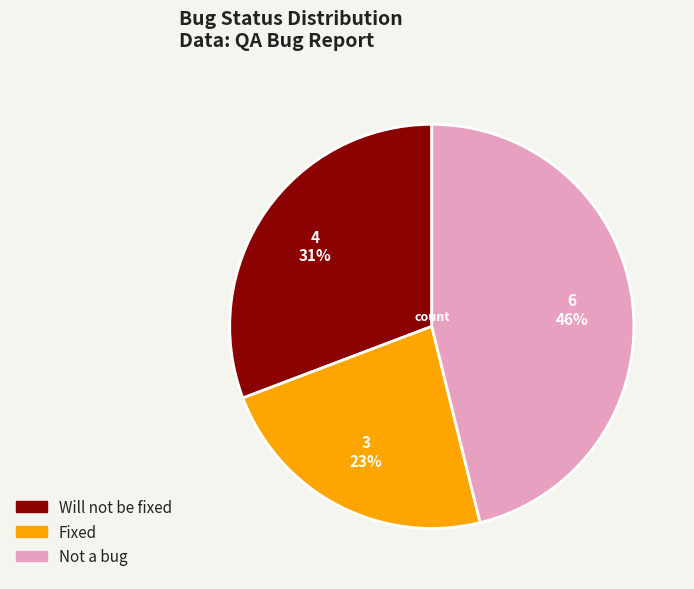

Do Fixed and Not a bug together represent more than half of the pie?

Yes